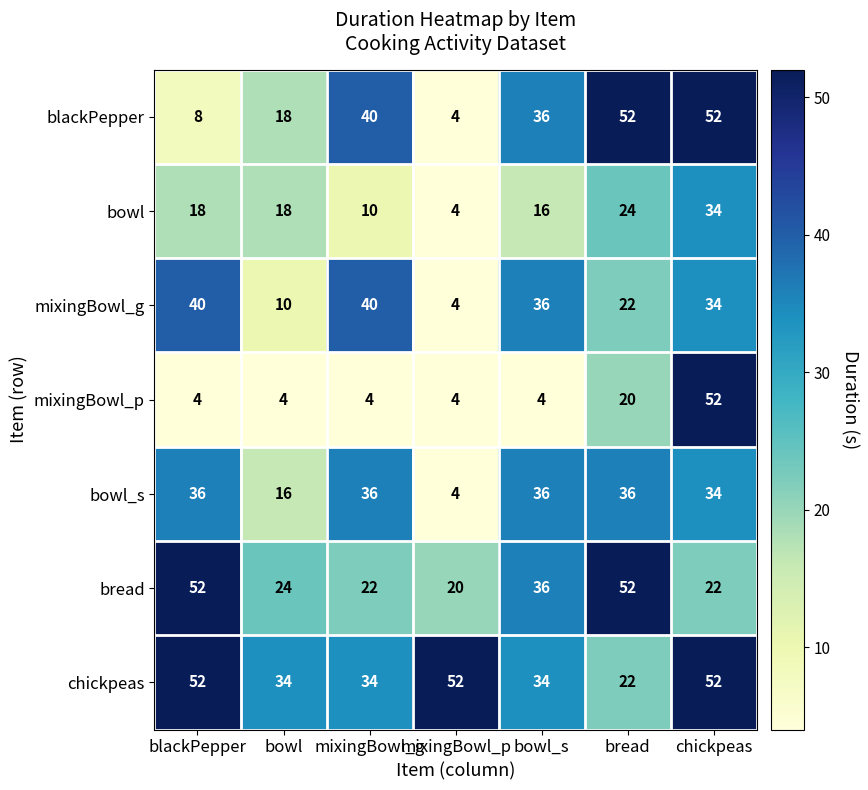

At which category is the sum across all series the highest?

chickpeas